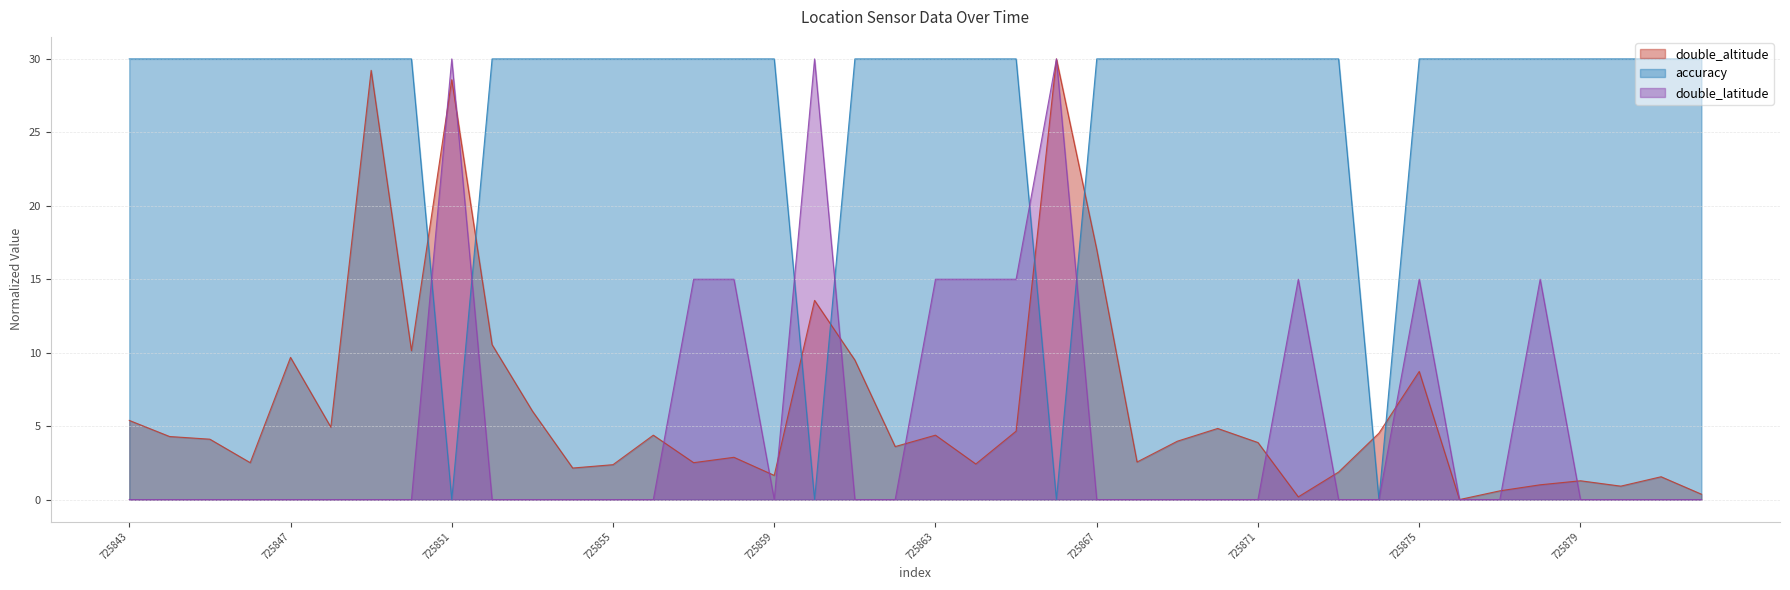

Is the value of accuracy at 725879 greater than the value of double_latitude at 725858?

Yes